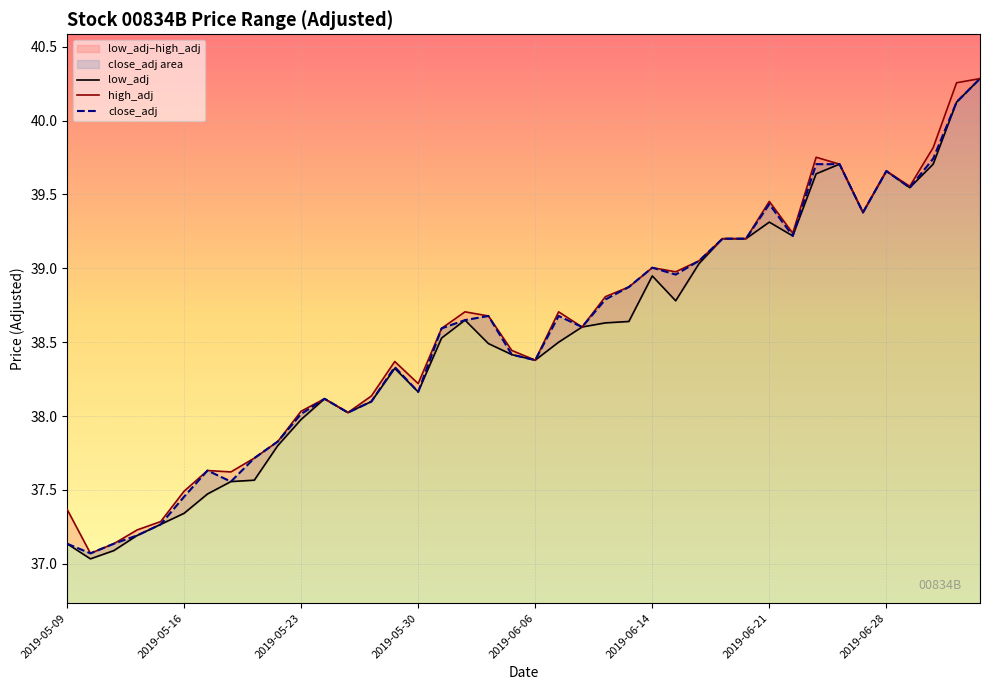

What is the label of the 7th point from the right?

2019-06-26